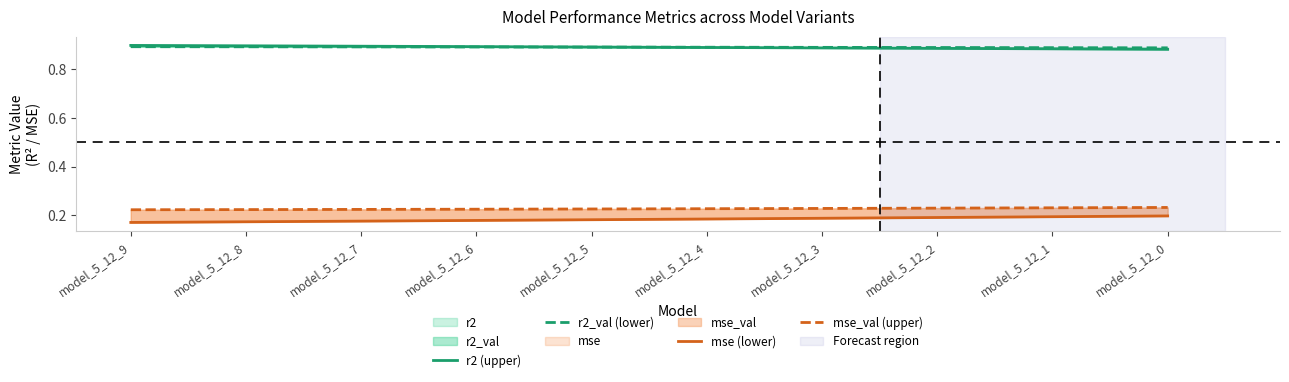

What is the sum of the mse_val (upper) values at model_5_12_5 and model_5_12_2?

0.5